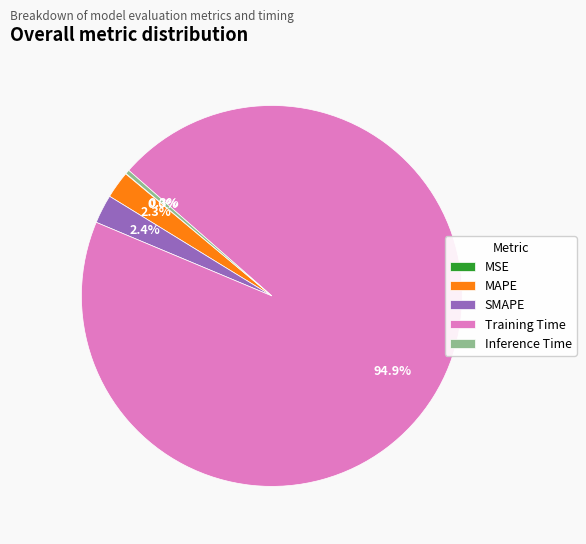

Which slice represents more than half of the pie?

Training Time